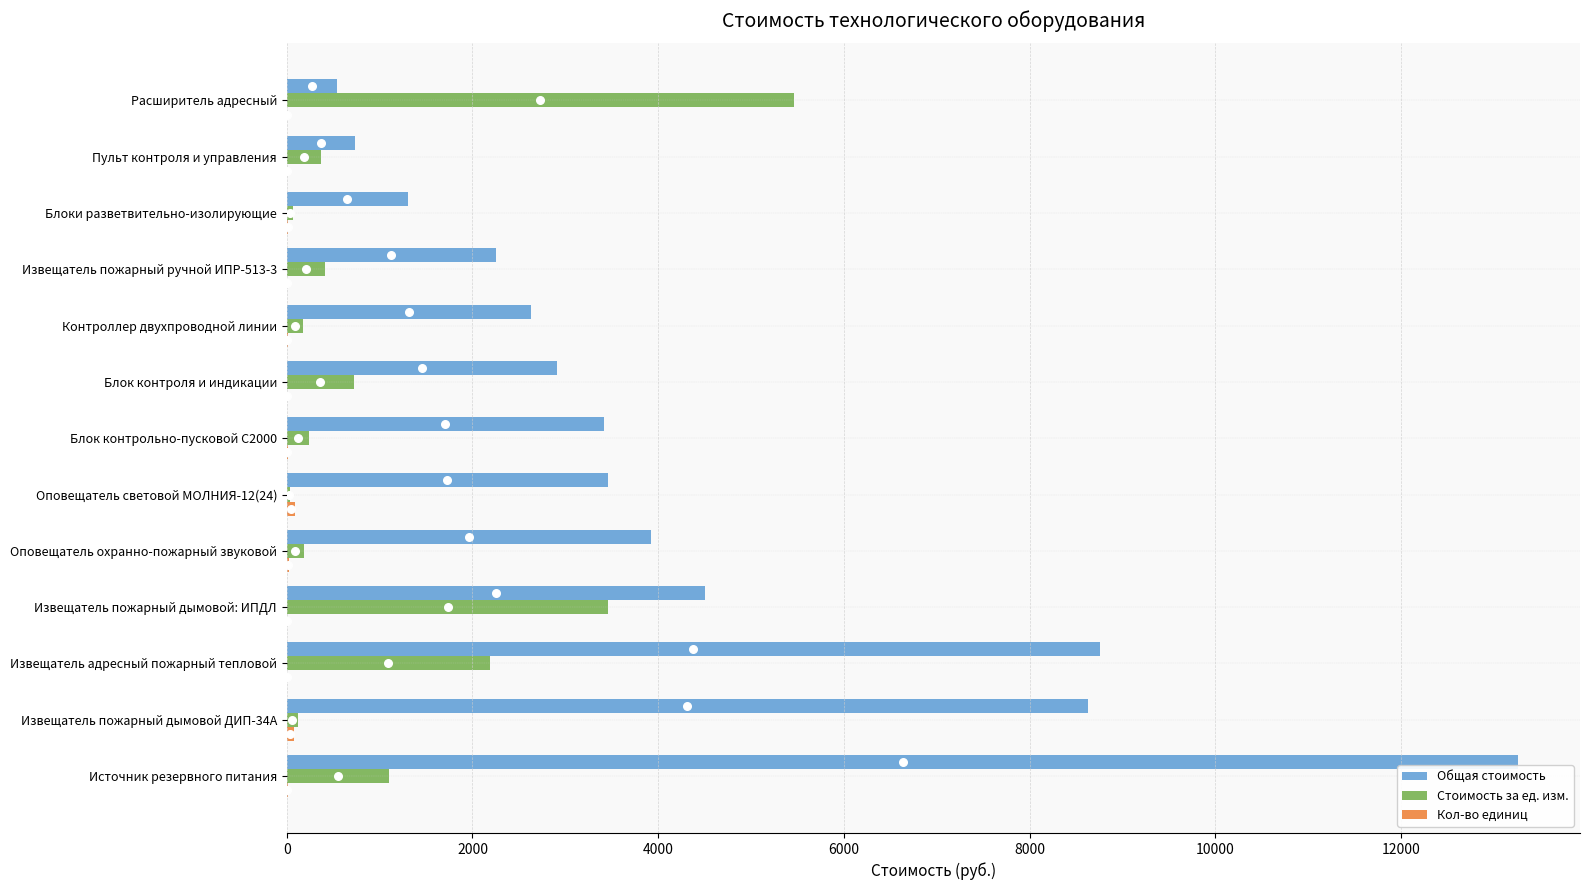

Where is Общая стоимость nearest to the value 6904?

Извещатель пожарный дымовой ДИП-34А